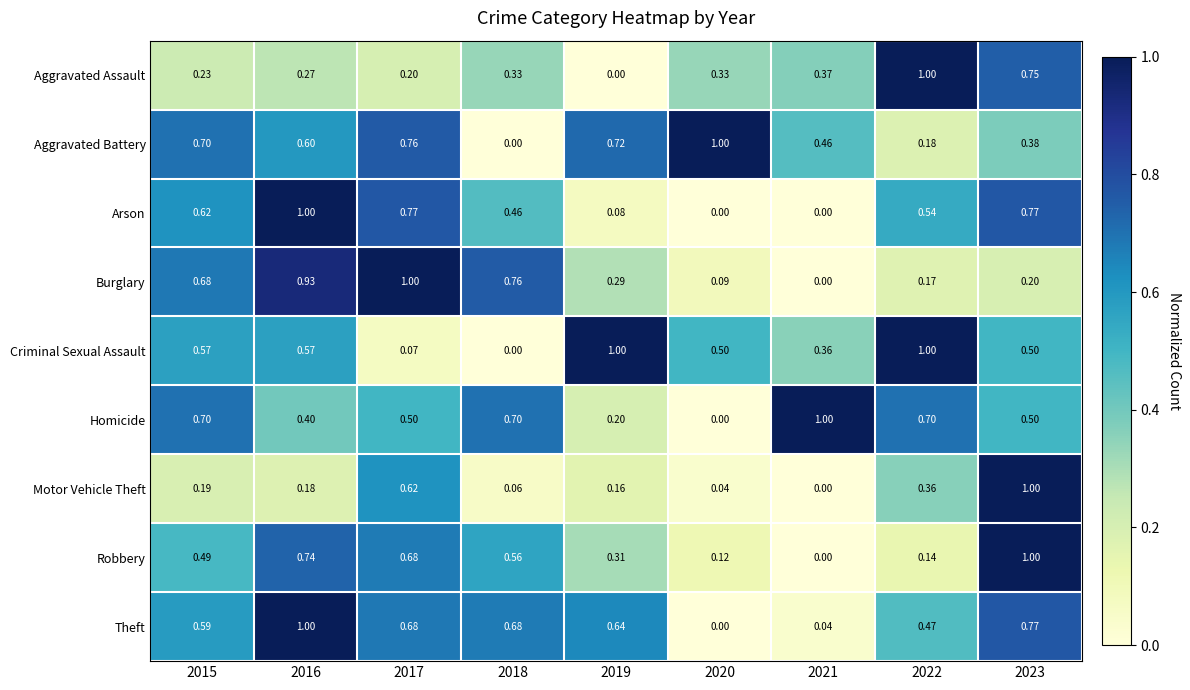

Between 2018 and 2021, which series saw the biggest shift?

Burglary